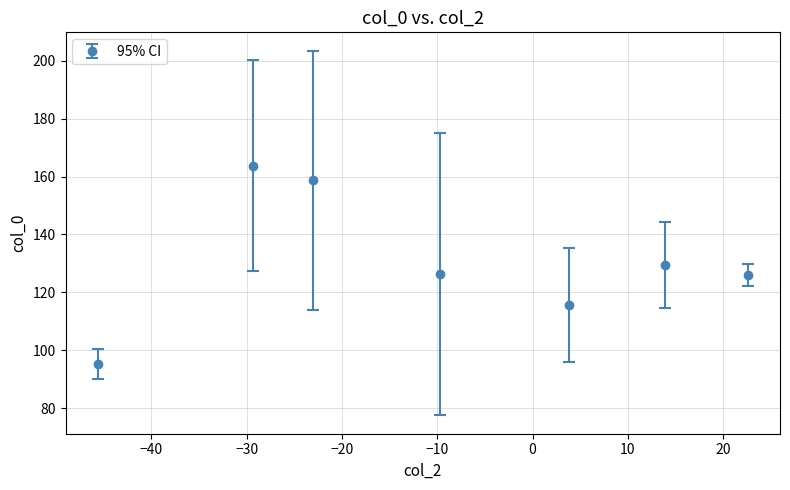

What is the sum of all values?

915.1